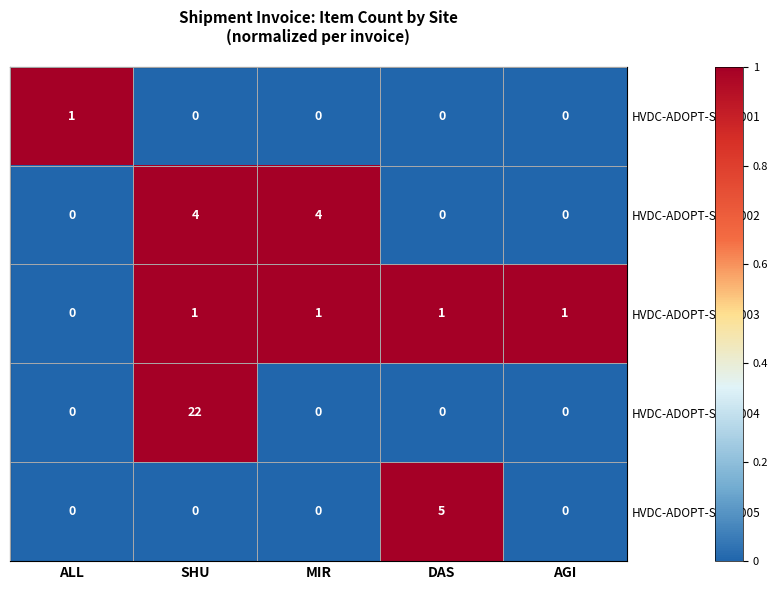

At which category is the sum across all series the highest?

SHU